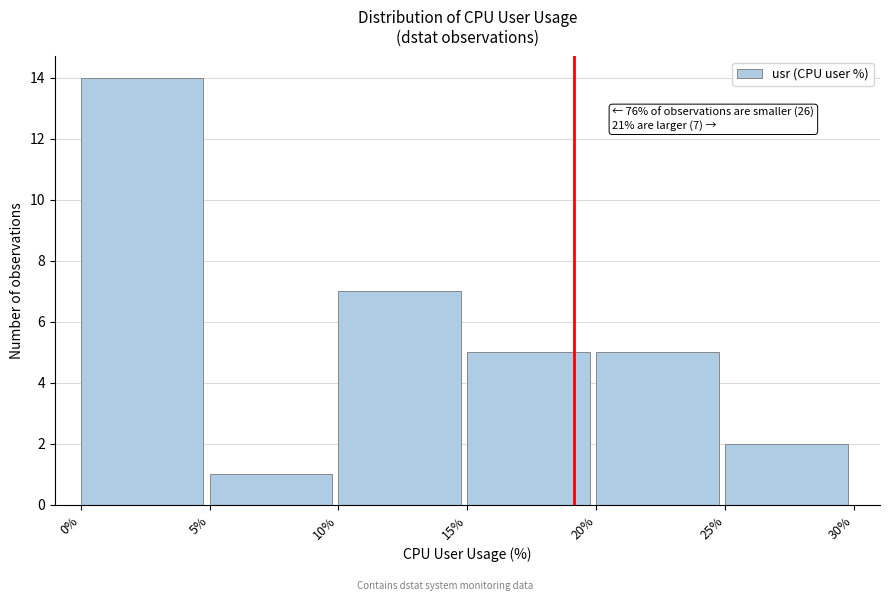

Over which range of the x-axis is the bar tallest?

0% to 5%